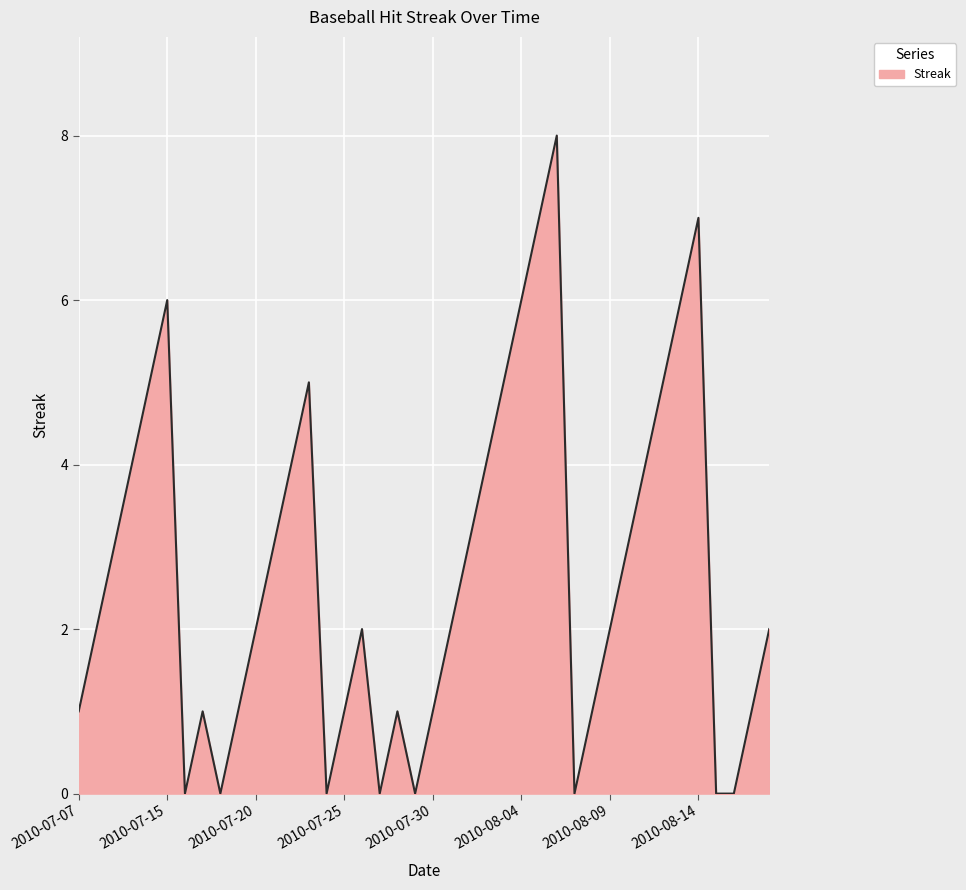

What is the difference between the maximum and minimum values?

8